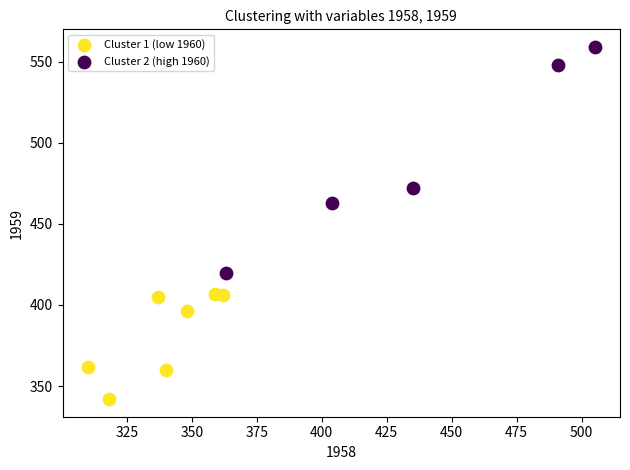

Which series has the largest Y range (max minus min)?

Cluster 2 (high 1960)